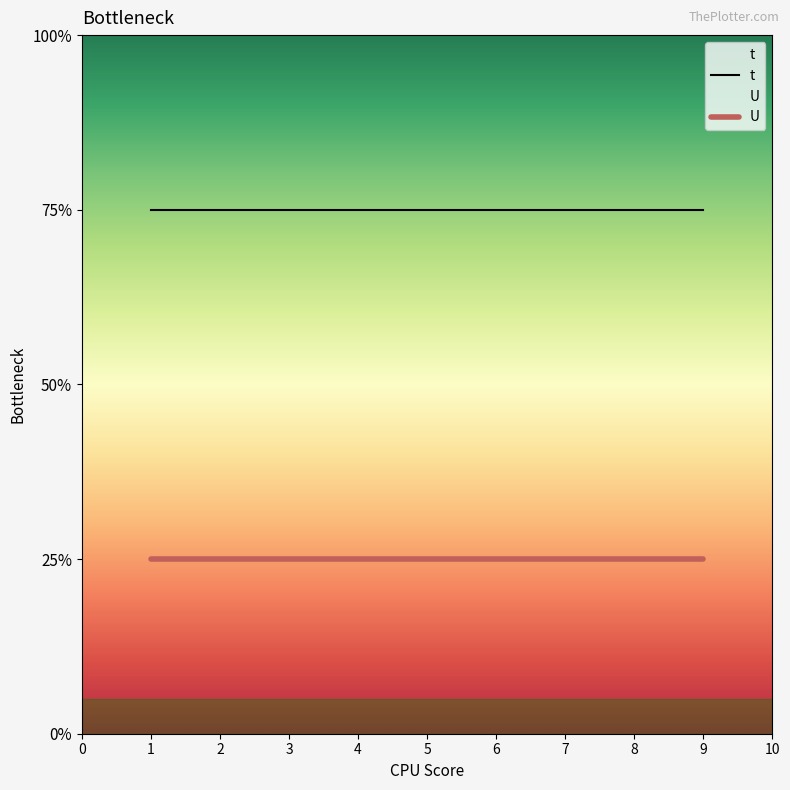

True or false: t has more than 0 interior local peaks.

False